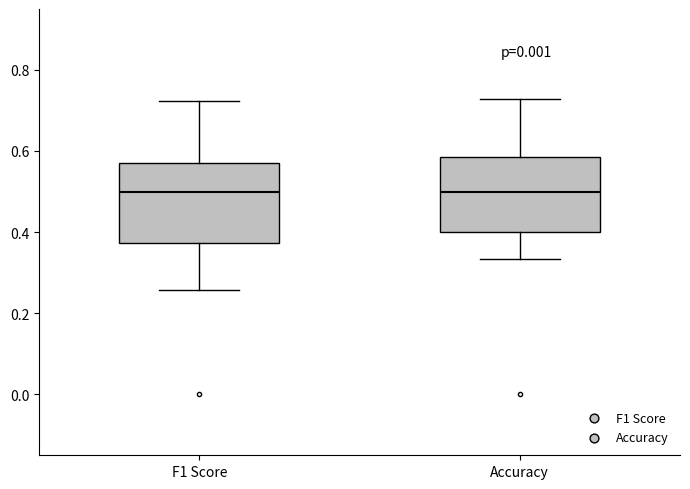

Reading left to right, transcribe this box plot: for each box, give where its median line is, the range the box spans, and where its two whiskers end, as read against the y-axis. The values are not printed on the chart, so give them approximately, as read against the axis.

F1 Score: median 0.50, box 0.38 to 0.58, whiskers 0.26 to 0.72
Accuracy: median 0.50, box 0.40 to 0.58, whiskers 0.34 to 0.72